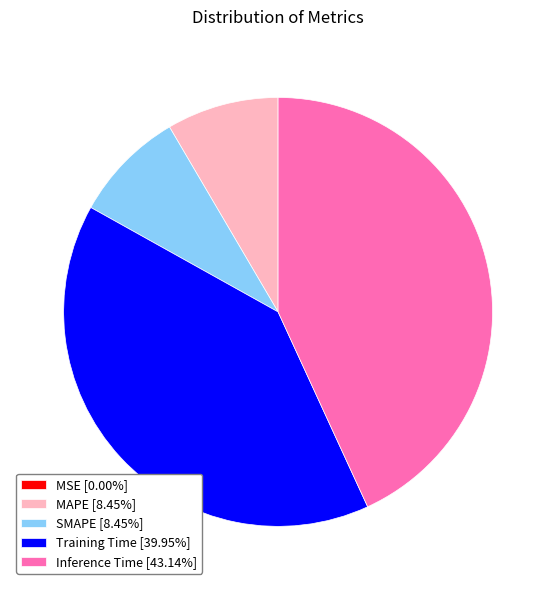

Does any single category account for the majority?

No